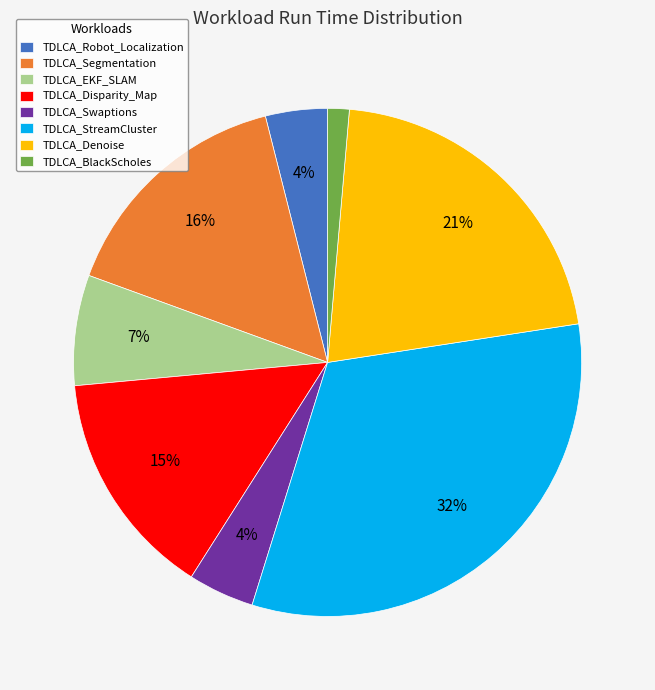

To the nearest percent, what percentage of the pie is TDLCA_Swaptions?

4%